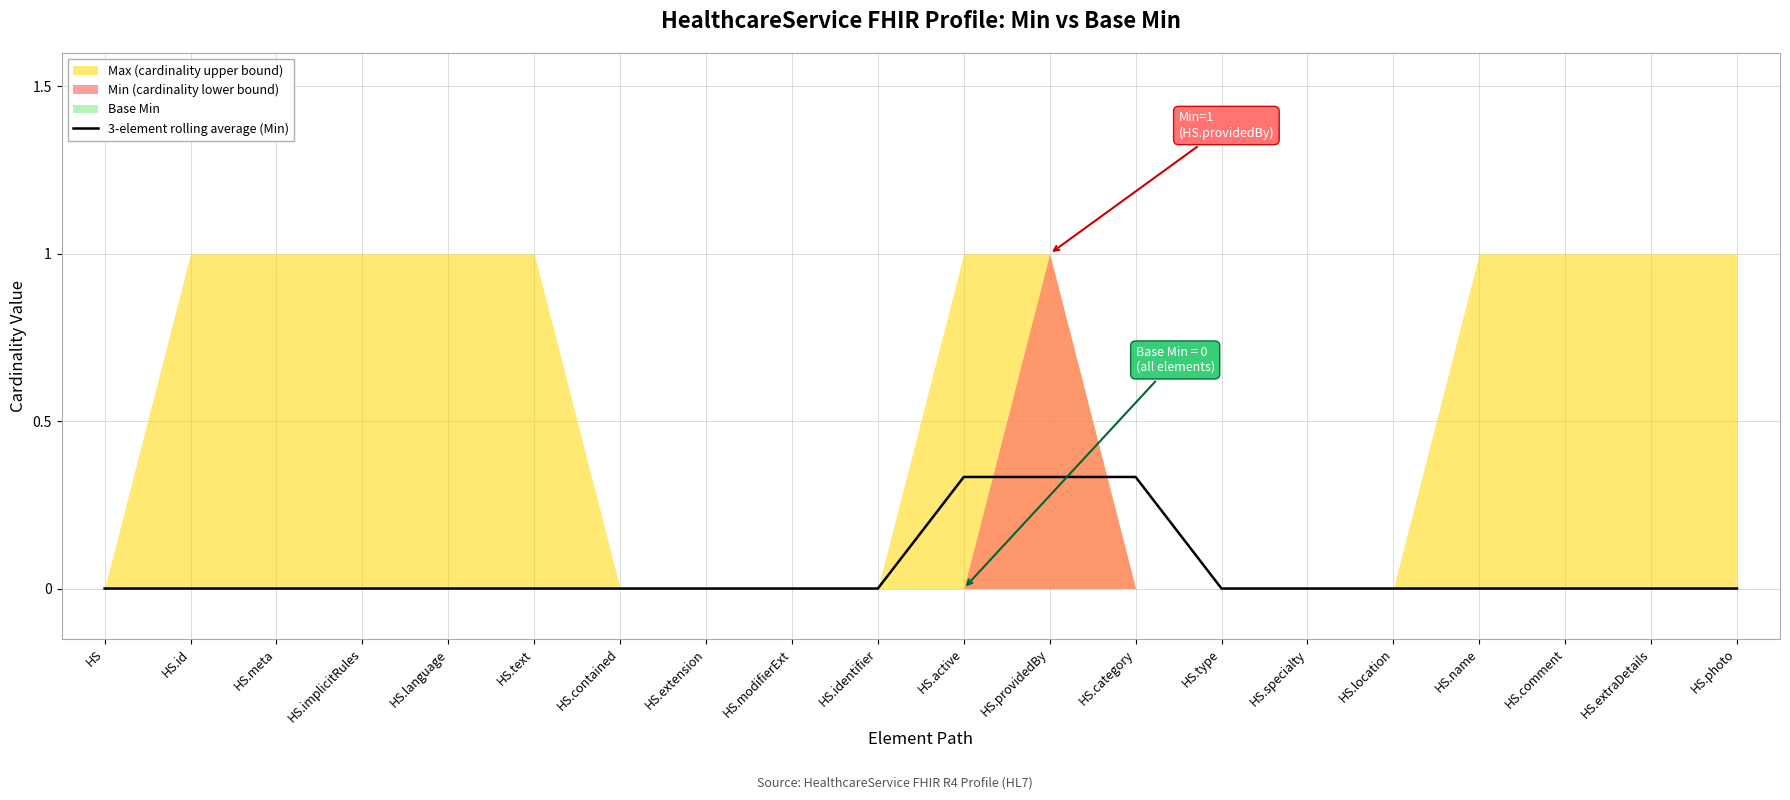

True or false: there are more than 2 points higher than both neighbors.

False